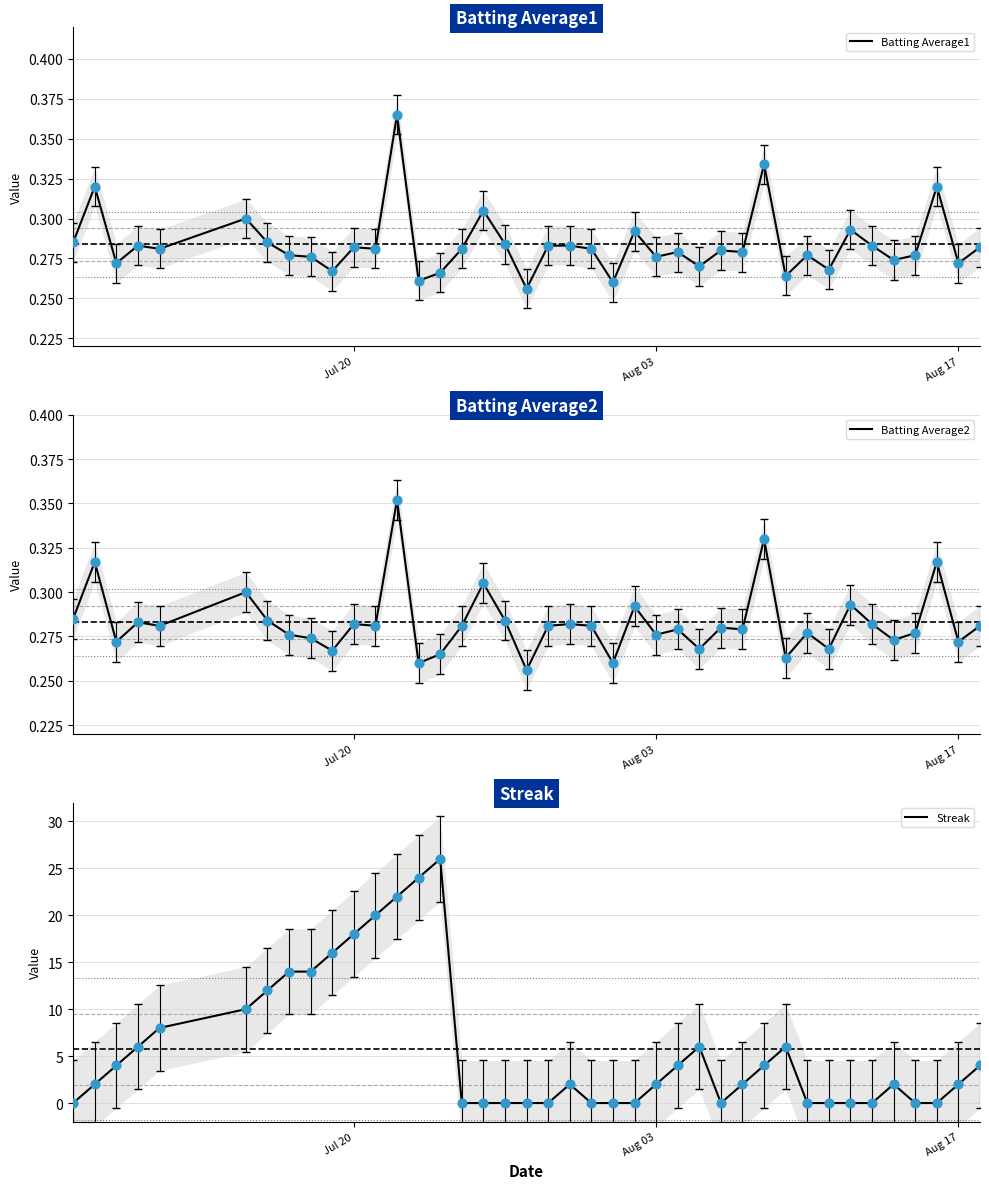

What are all the series names shown in the legend?

Batting Average1, Batting Average2, Streak